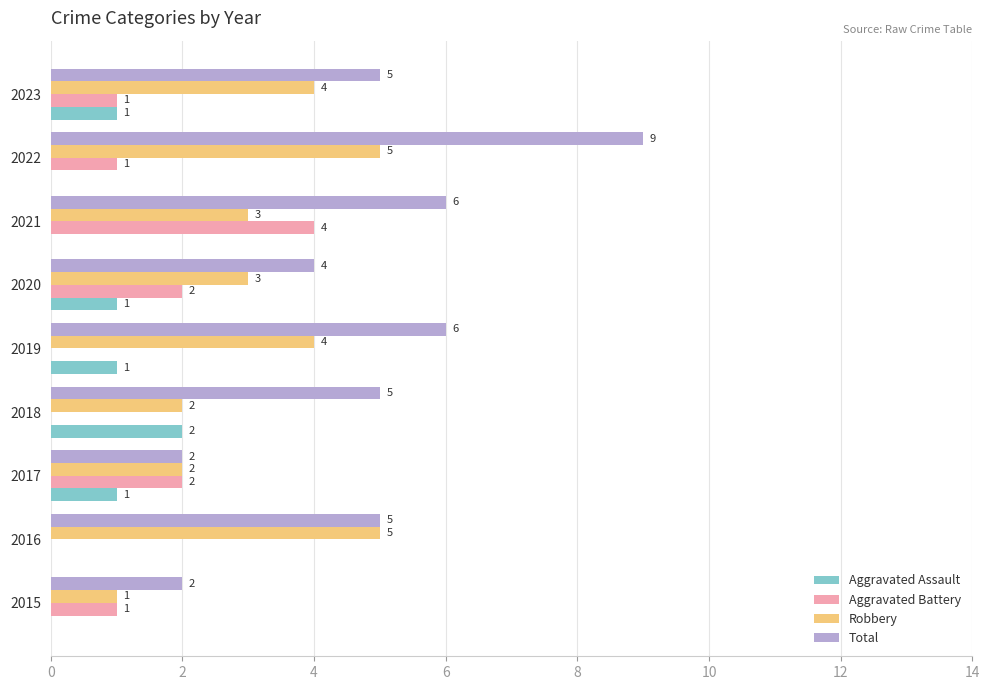

At which category is the sum across all series the highest?

2022